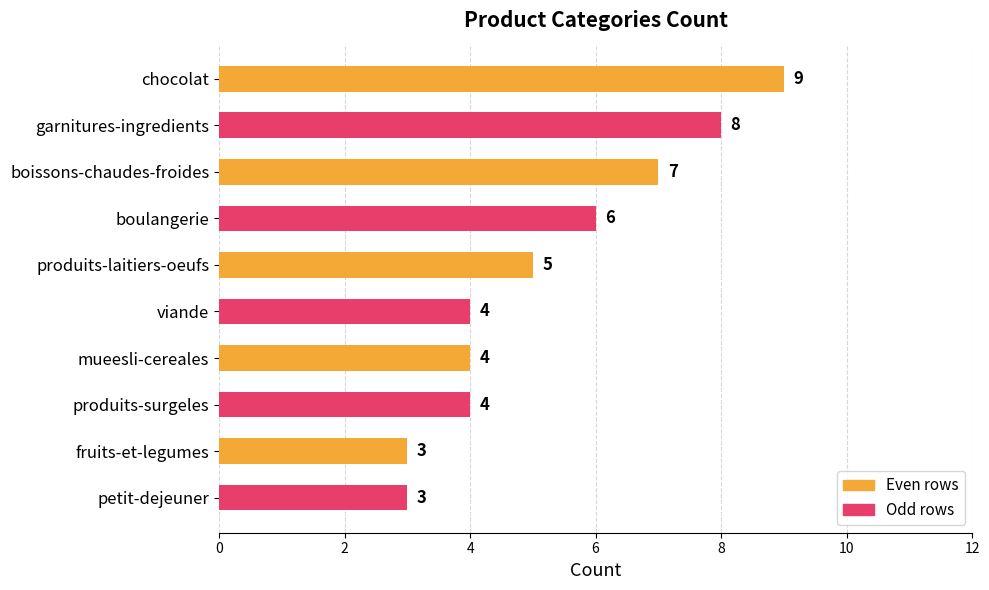

Which has a higher value, fruits-et-legumes or boissons-chaudes-froides?

boissons-chaudes-froides